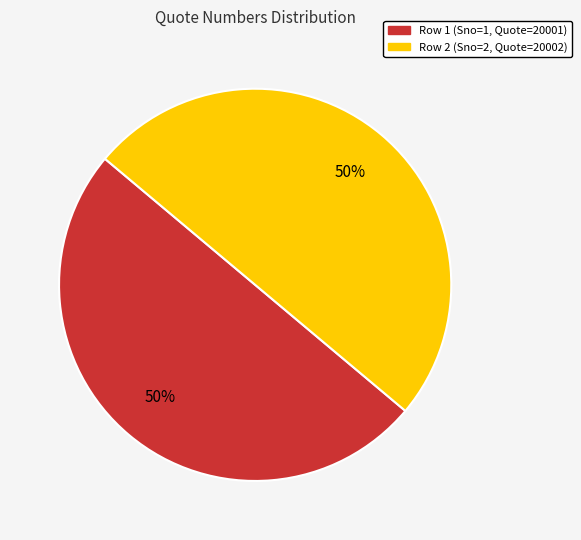

To the nearest percent, what is the average slice percentage?

50%